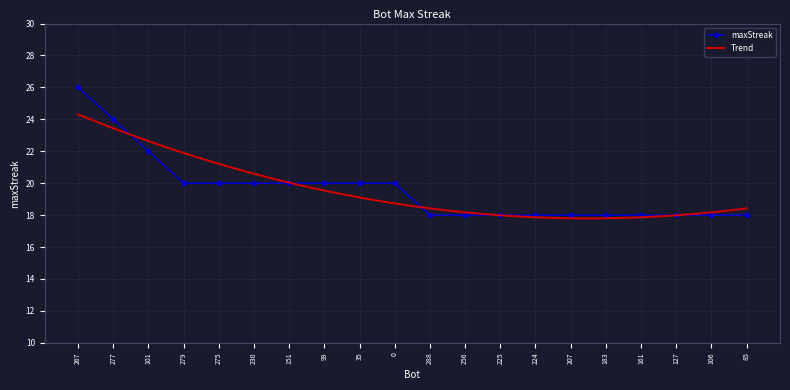

What is the label of the 8th point from the left?

99